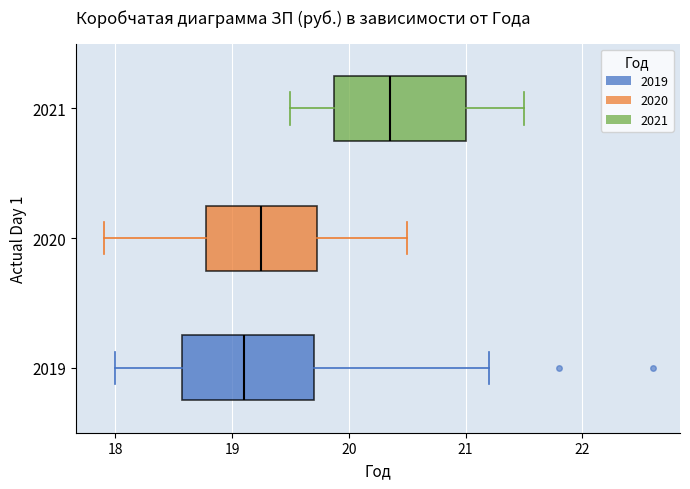

Reading bottom to top, transcribe this box plot: for each box, give where its median line is, the range the box spans, and where its two whiskers end, as read against the x-axis. The values are not printed on the chart, so give them approximately, as read against the axis.

2019: median 19.1, box 18.6 to 19.7, whiskers 18.0 to 21.2
2020: median 19.3, box 18.8 to 19.7, whiskers 17.9 to 20.5
2021: median 20.4, box 19.9 to 21.0, whiskers 19.5 to 21.5